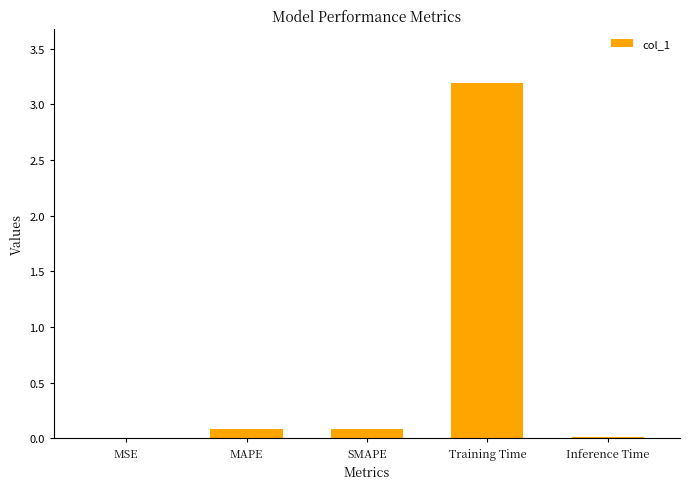

What is the change in value from SMAPE to Inference Time?

-0.1